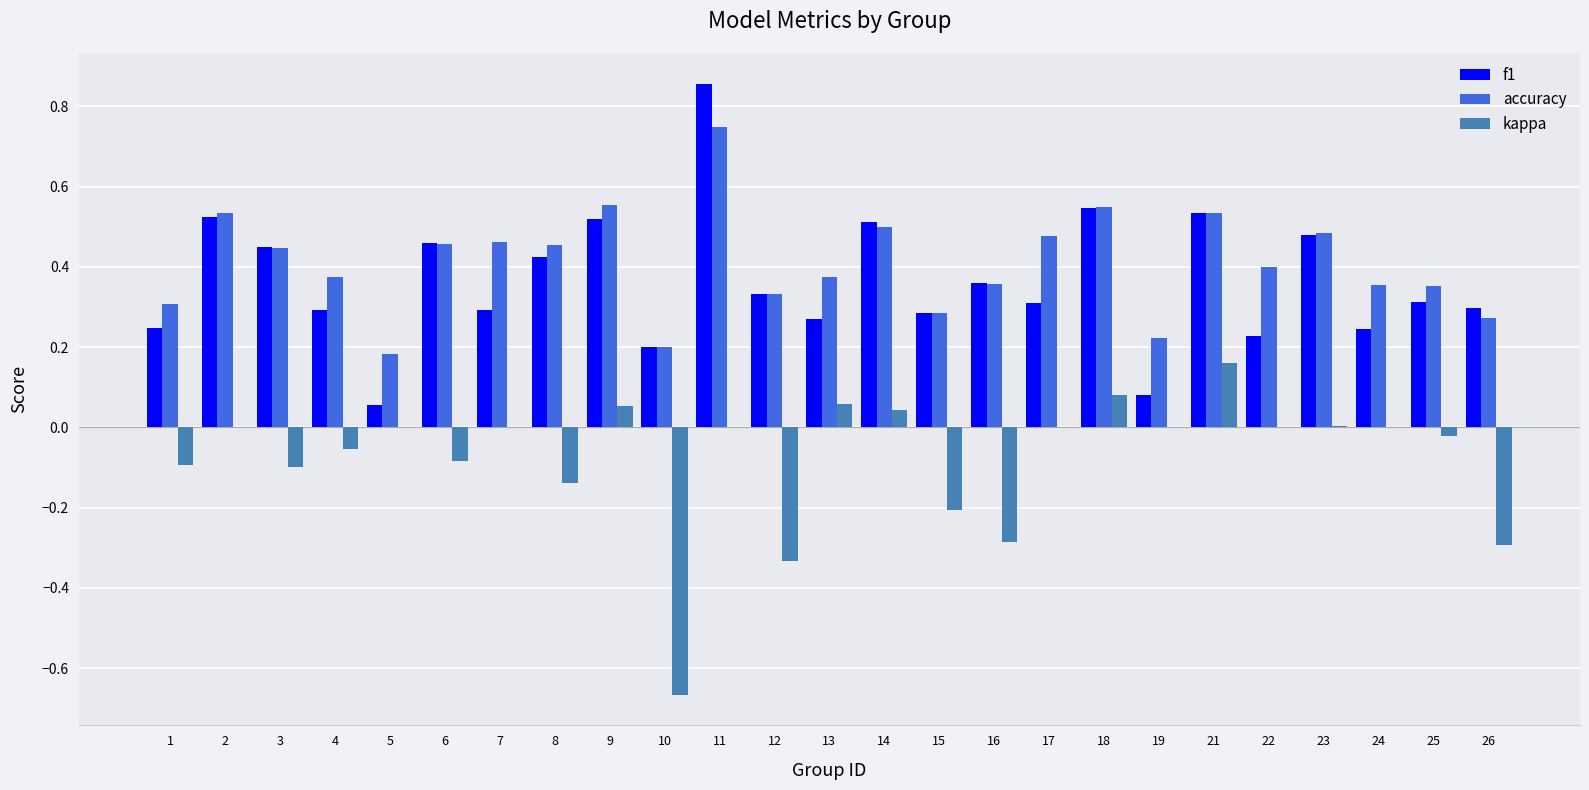

How many categories are shown in the chart?

25